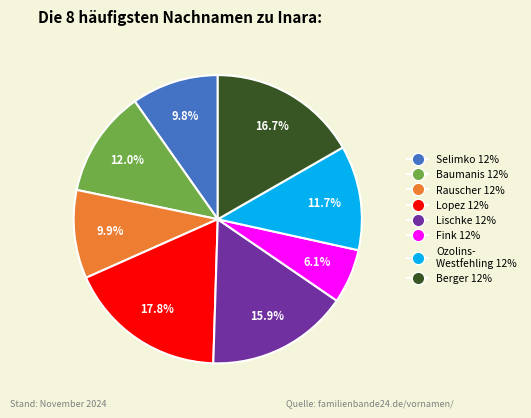

How many slices are in this pie chart?

8